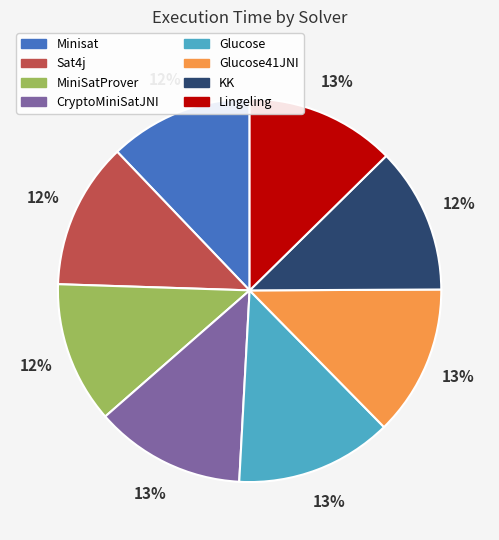

True or false: Sat4j accounts for 22% of the total.

False